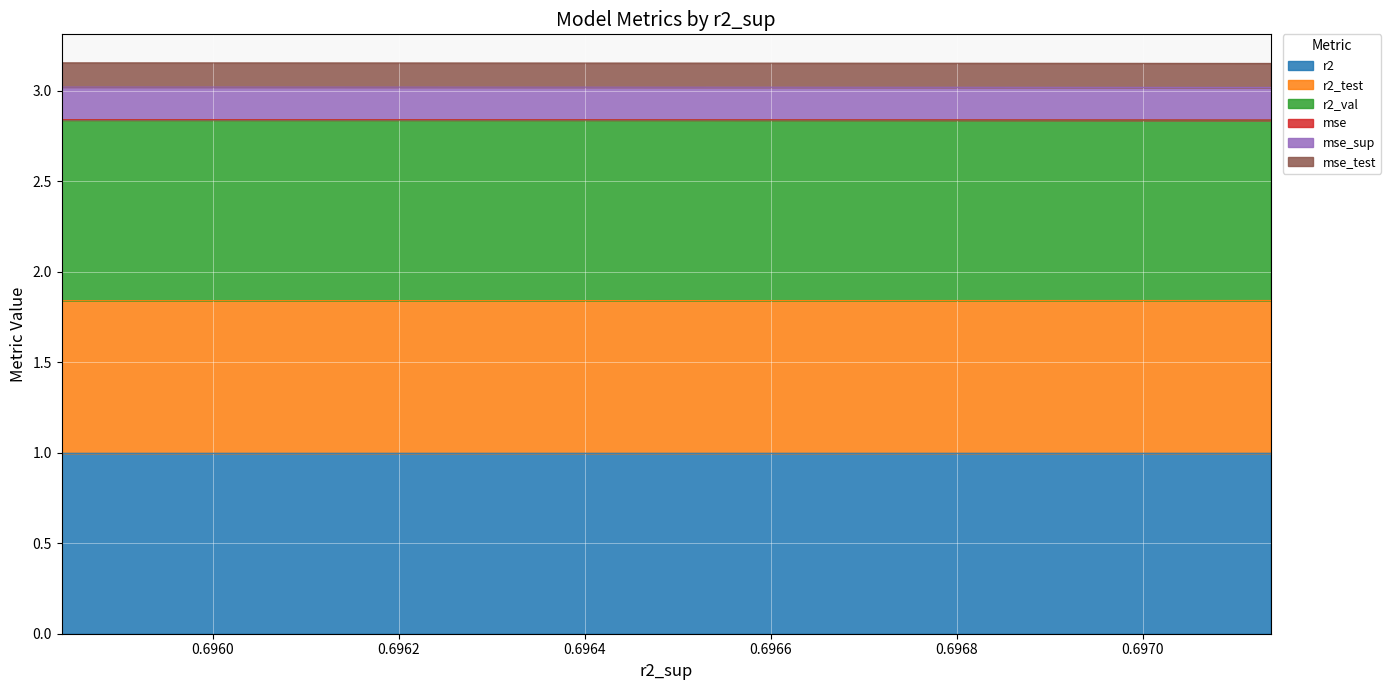

The value of r2 at model_4_41_6 is 1.7. True or false?

False